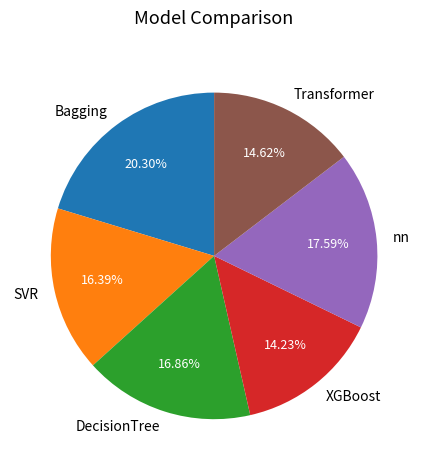

To the nearest percent, what portion does nn represent?

18%